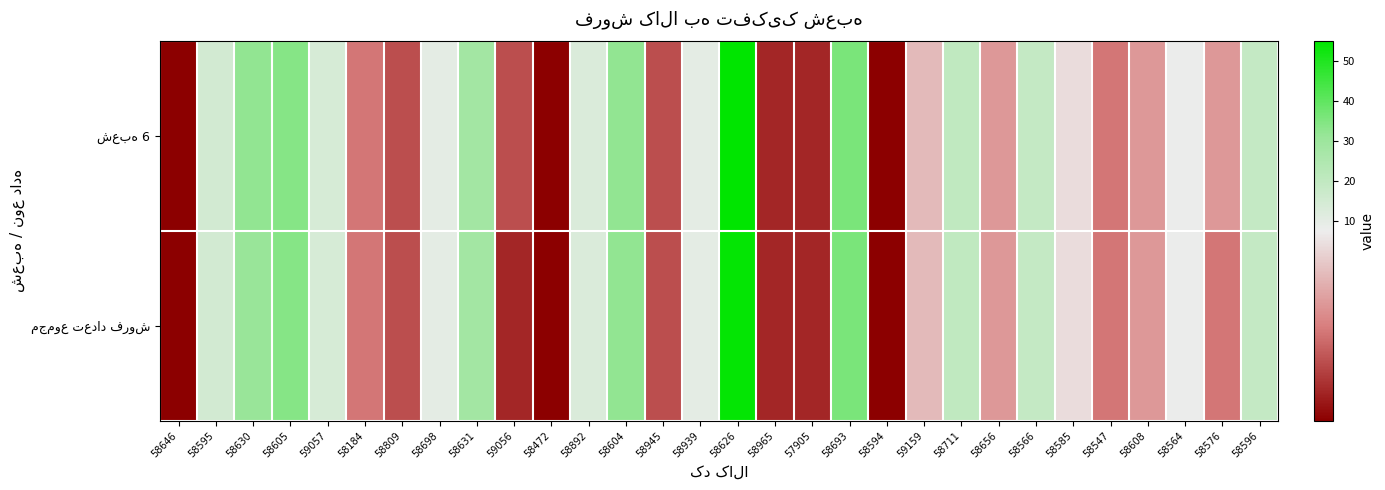

What is the total value across all series at 59159?

12